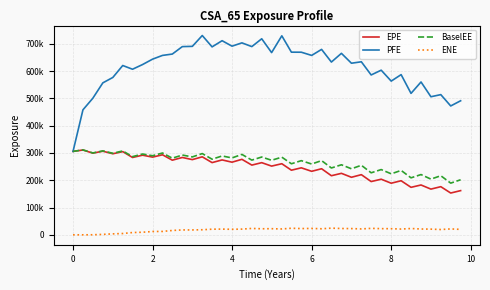

True or false: PFE and ENE intersect in this chart.

False